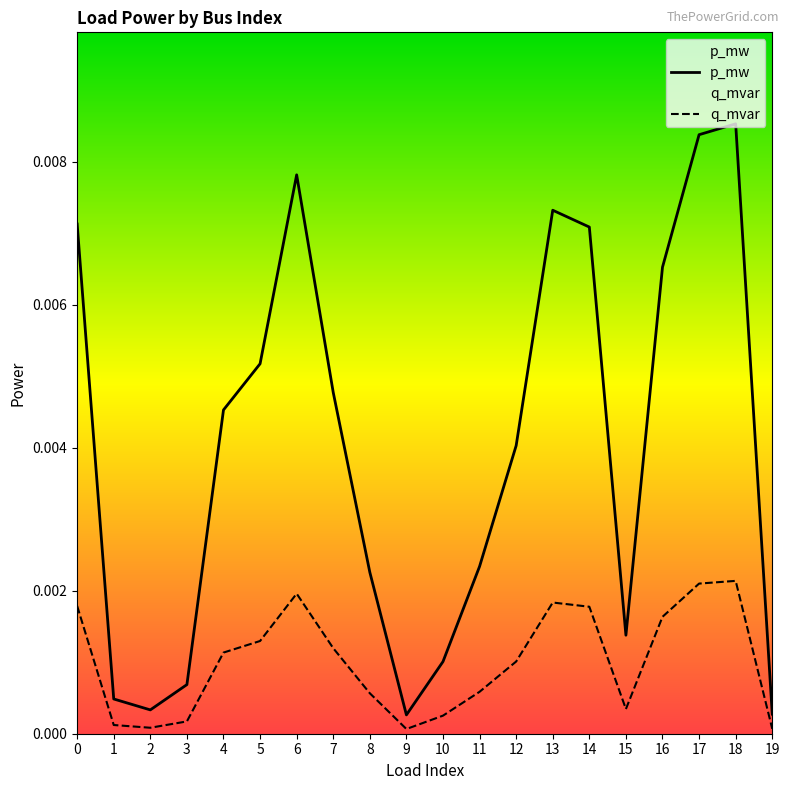

In q_mvar, how many points are higher than both neighbors (excluding endpoints)?

3